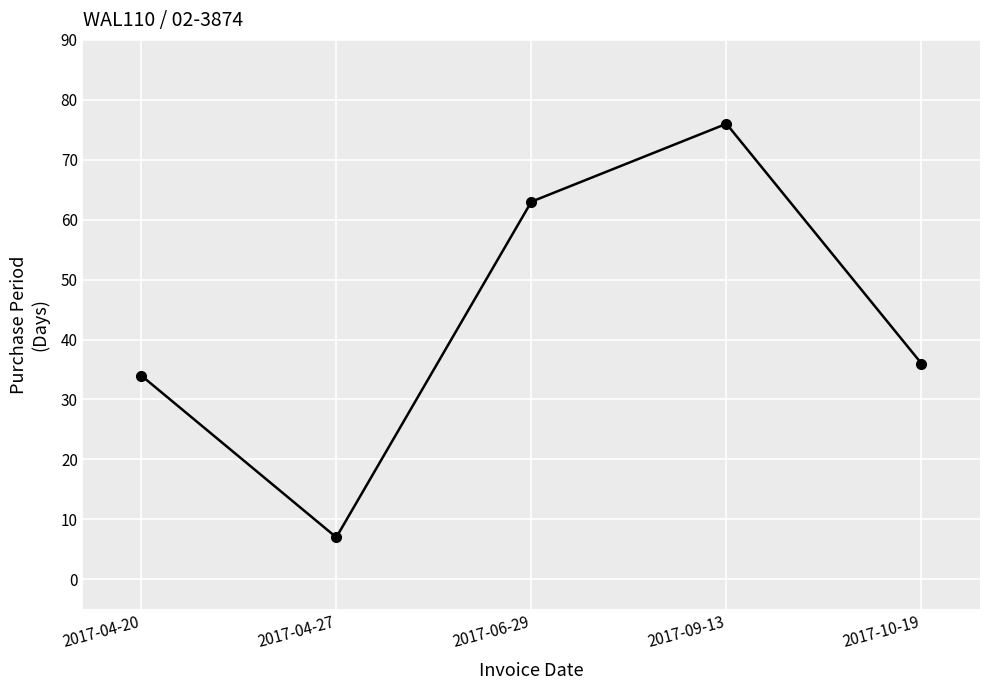

The chart shows a value of 24 at 2017-09-13. True or false?

False